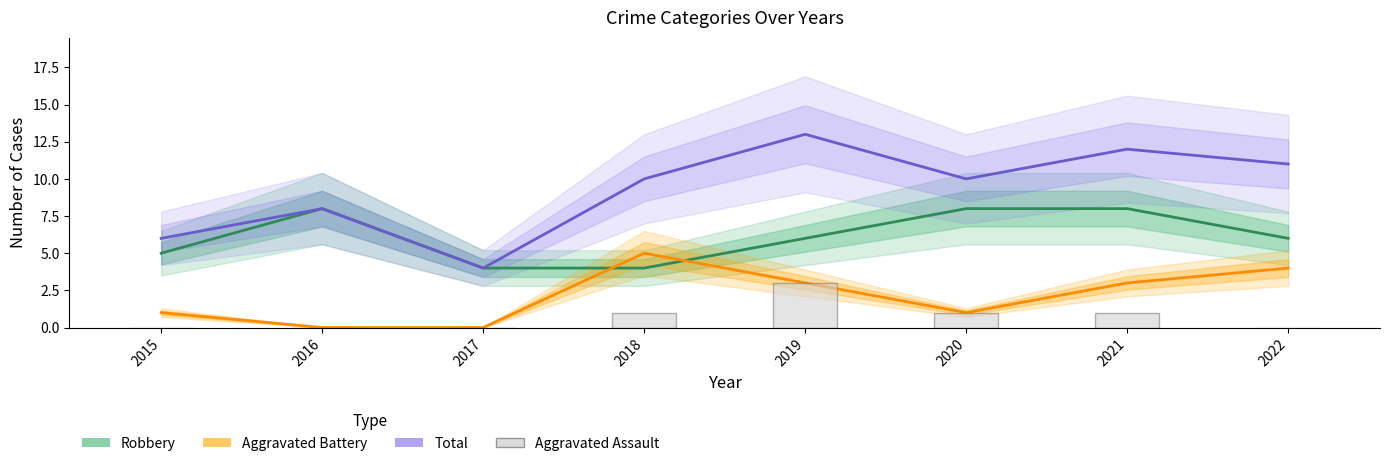

What are all the series names shown in the legend?

Robbery, Aggravated Battery, Total, Aggravated Assault